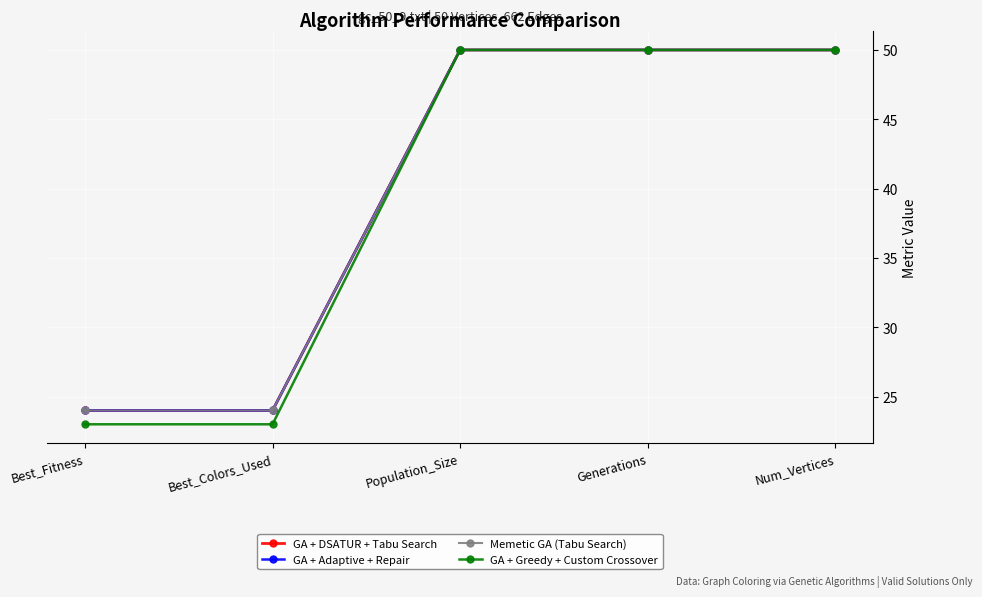

Is it true that Memetic GA (Tabu Search) equals 84 at Generations?

False